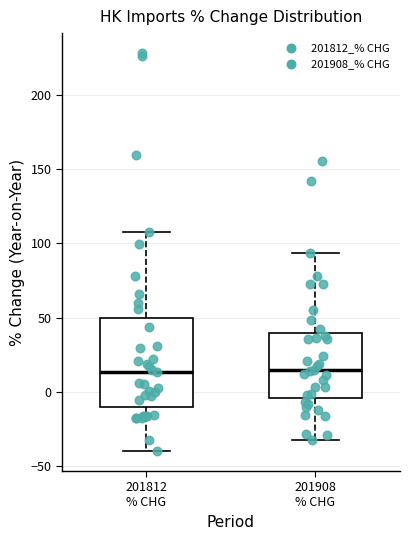

Reading left to right, read every box against the y-axis: the position of its median line, the range the box covers, and the ends of its whiskers. The values are not printed on the chart, so give them approximately, as read against the axis.

201812 % CHG: median 15, box -10 to 50, whiskers -40 to 105
201908 % CHG: median 15, box -5 to 40, whiskers -35 to 95